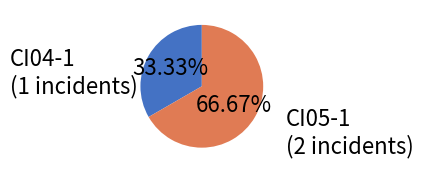

What percentage is the CI05-1 slice, to the nearest percent?

67%